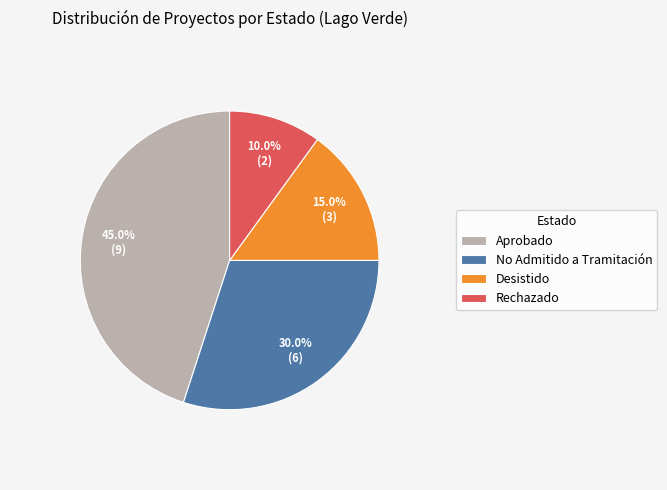

Combined, what portion of the pie is No Admitido a Tramitación and Rechazado?

40.0%